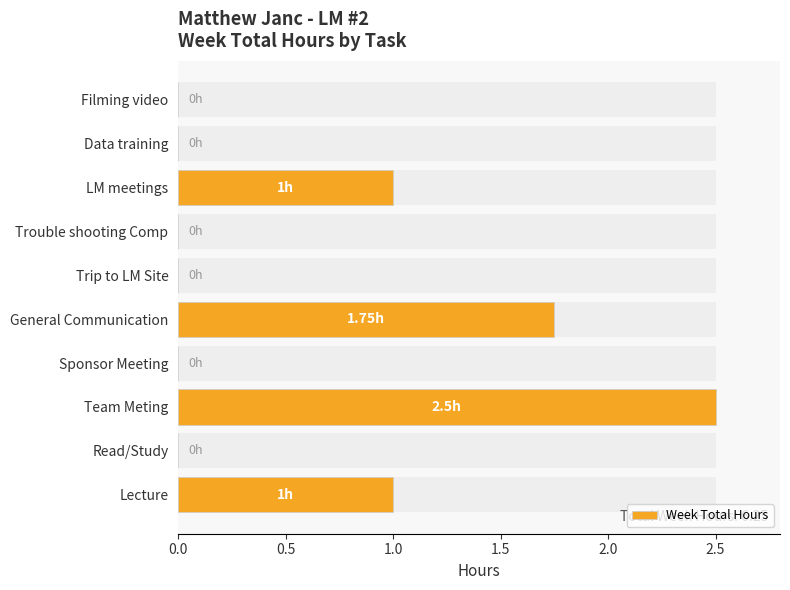

Reading left to right, transcribe all the data shown in this chart.

1.0	0.0	2.5	0.0	1.8	0.0	0.0	1.0	0.0	0.0